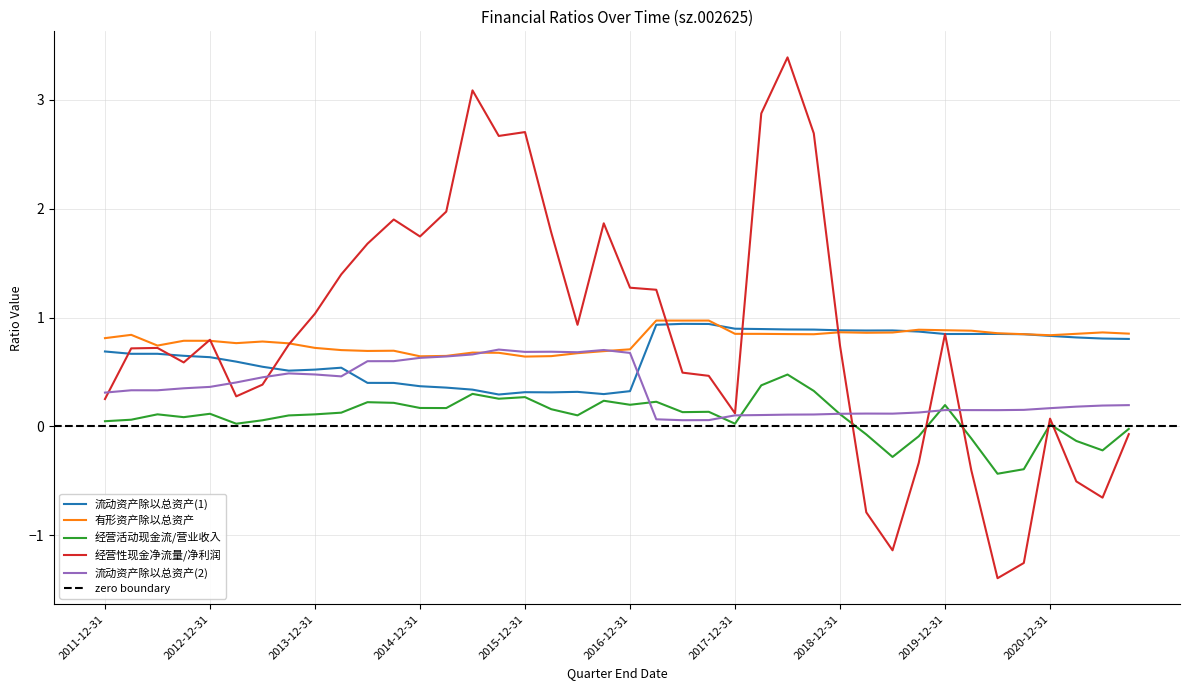

True or false: 有形资产除以总资产 and 流动资产除以总资产(1) intersect in this chart.

True